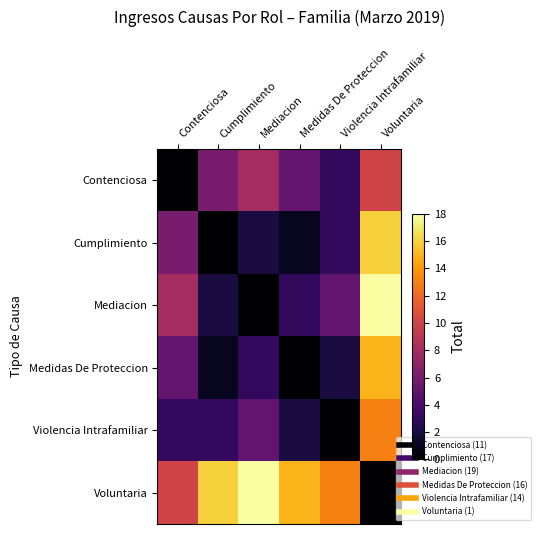

How many series are shown in this chart?

6